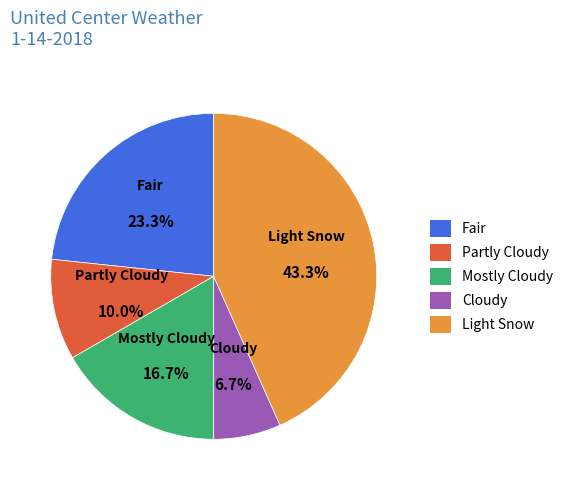

What percentage is the Partly Cloudy slice, to the nearest percent?

10%